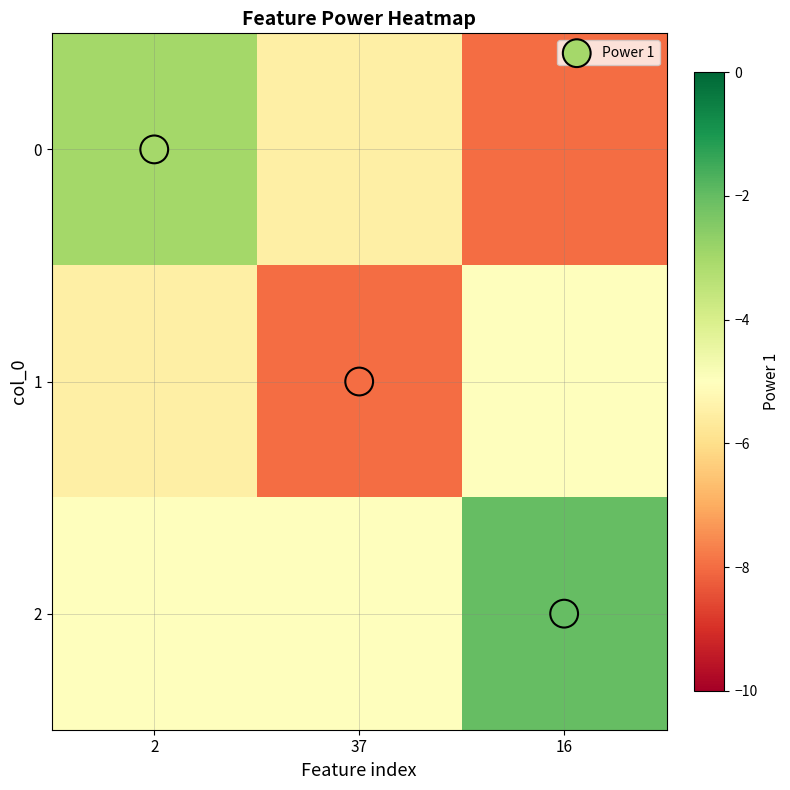

At which label is 2 closest to -3?

16